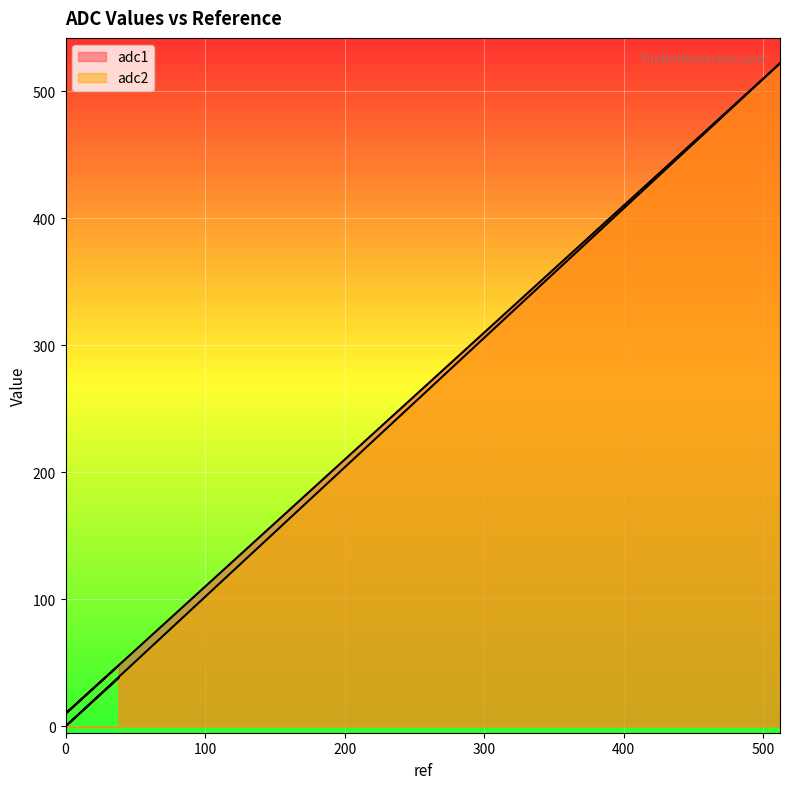

Which category has the highest value in the adc1 series?

512